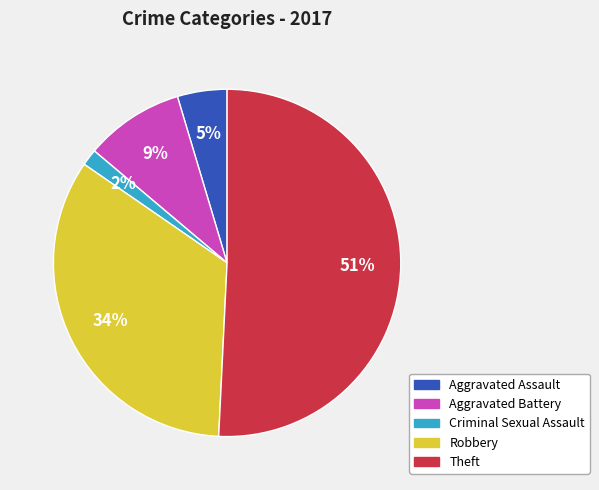

Is it true that Aggravated Assault is 5% of the pie?

True